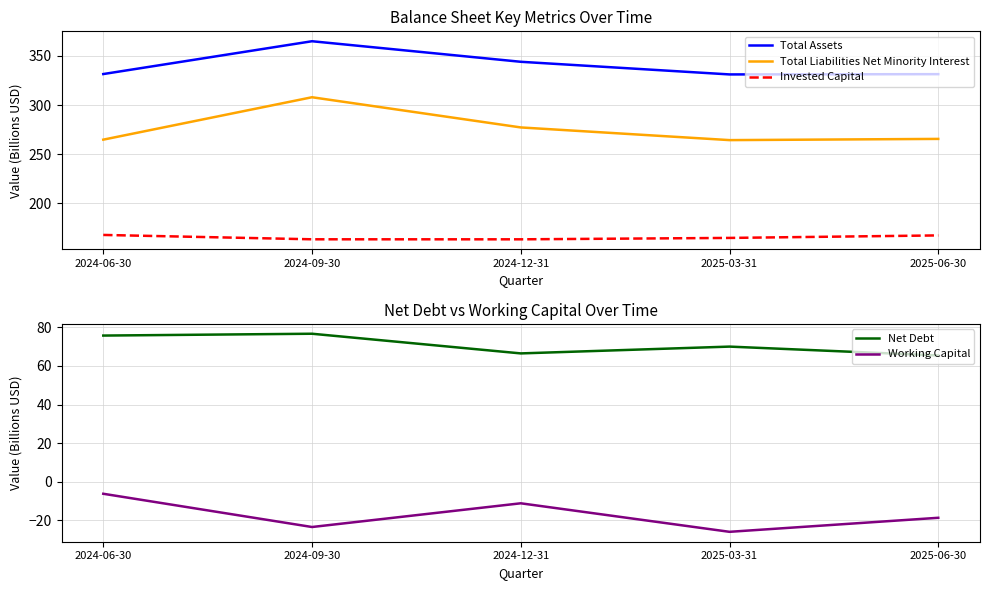

What is the label of the 5th point from the left?

2025-06-30